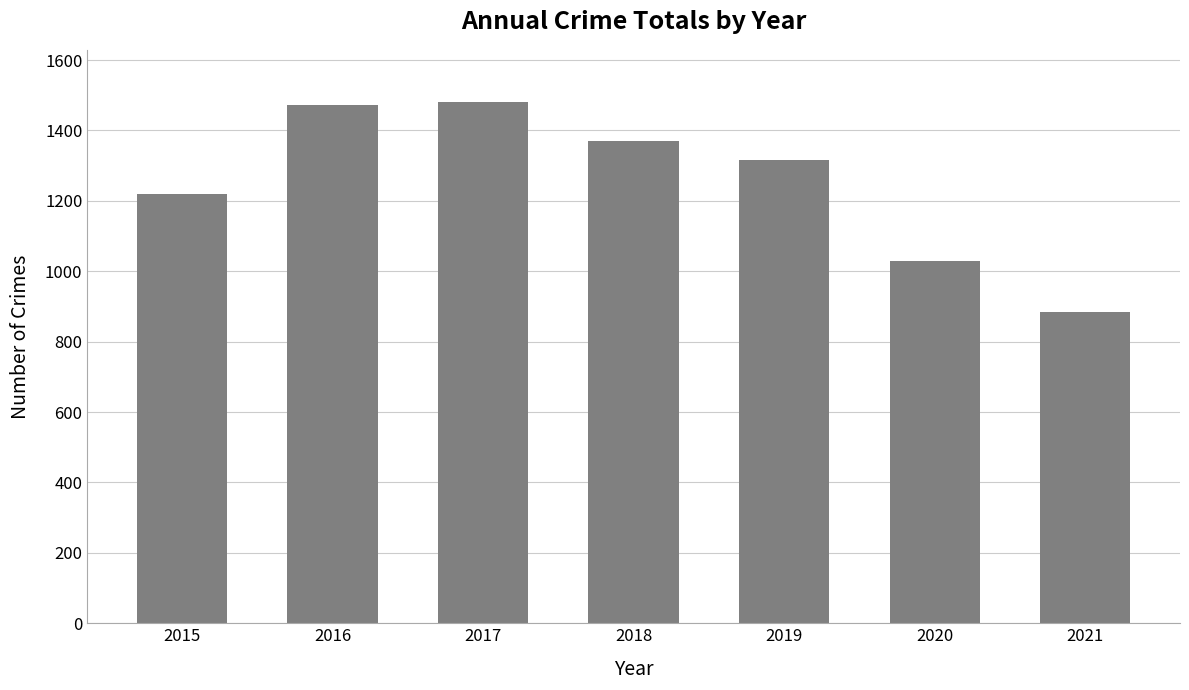

Approximately how many times larger is the value at 2017 compared to 2020?

1.4